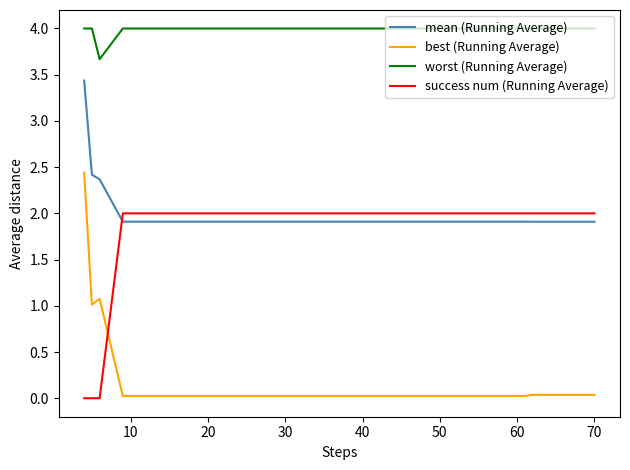

True or false: worst (Running Average) and success num (Running Average) intersect in this chart.

False